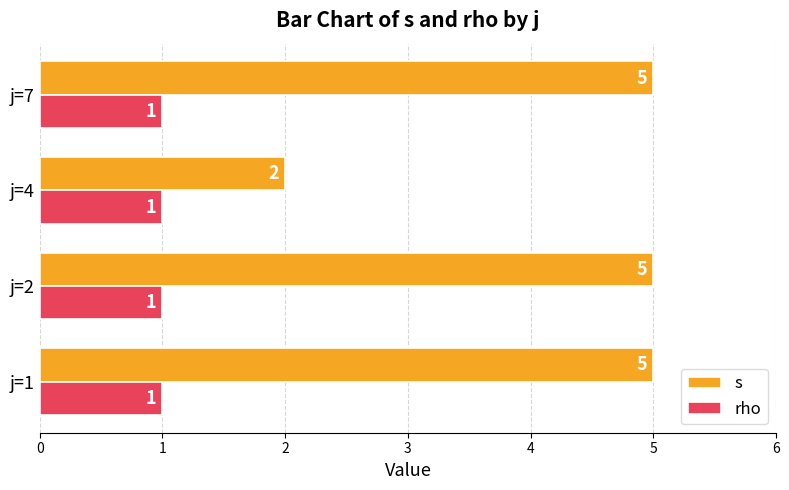

List the series in order of their overall mean, lowest first.

rho, s